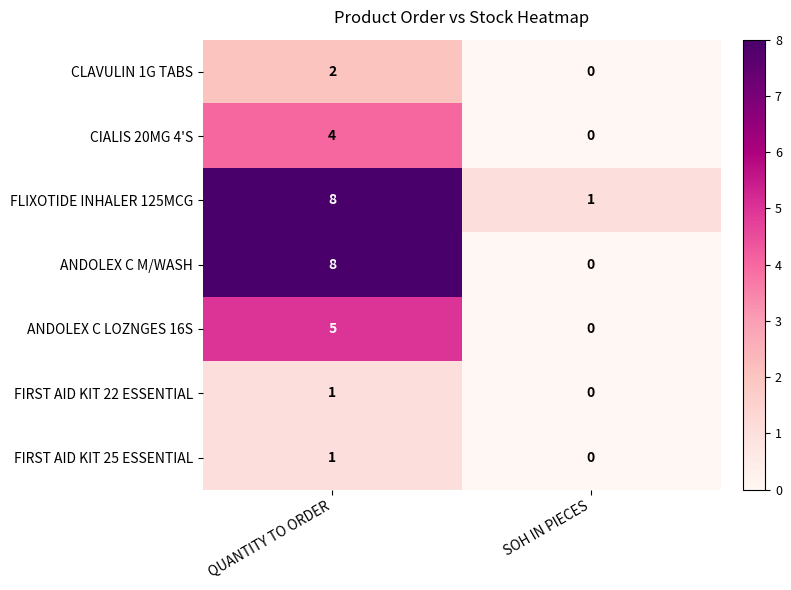

The FIRST AID KIT 22 ESSENTIAL series shows 1 at QUANTITY TO ORDER. True or false?

True